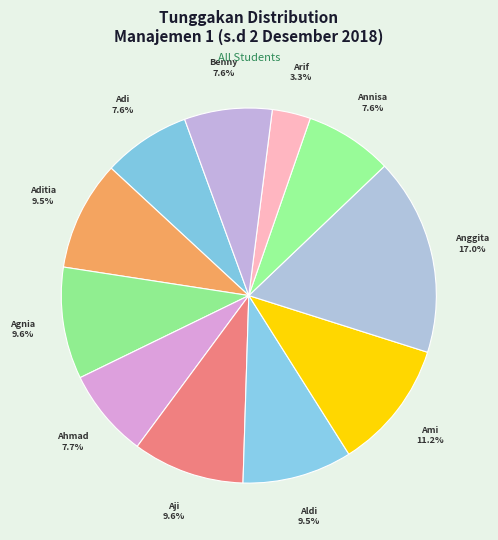

Which slice is the largest?

Anggita